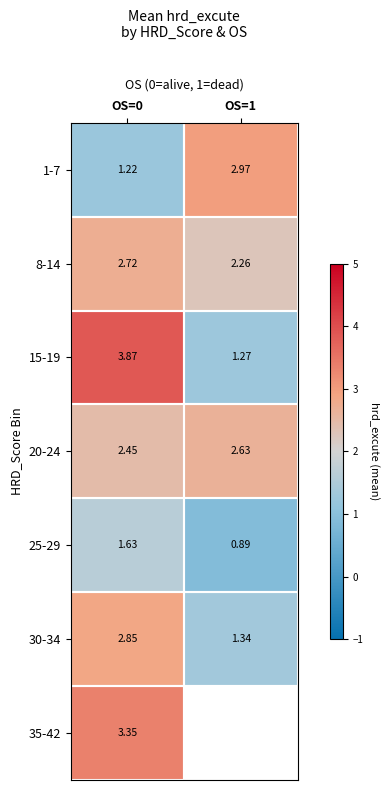

Is the value of 20-24 at OS=1 greater than the value of 1-7 at OS=0?

Yes